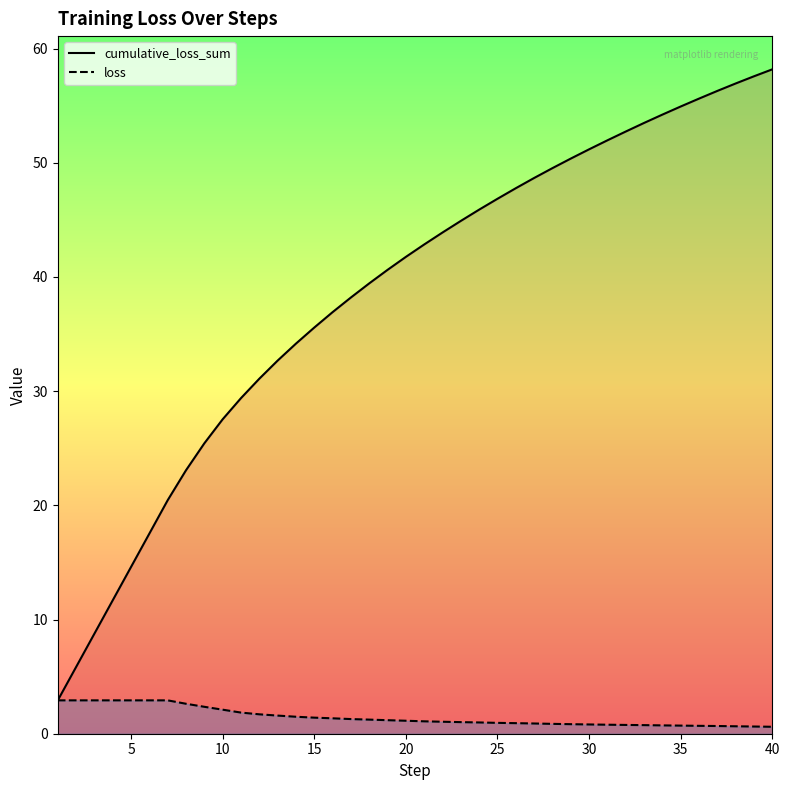

What are all the series names shown in the legend?

cumulative_loss_sum, loss